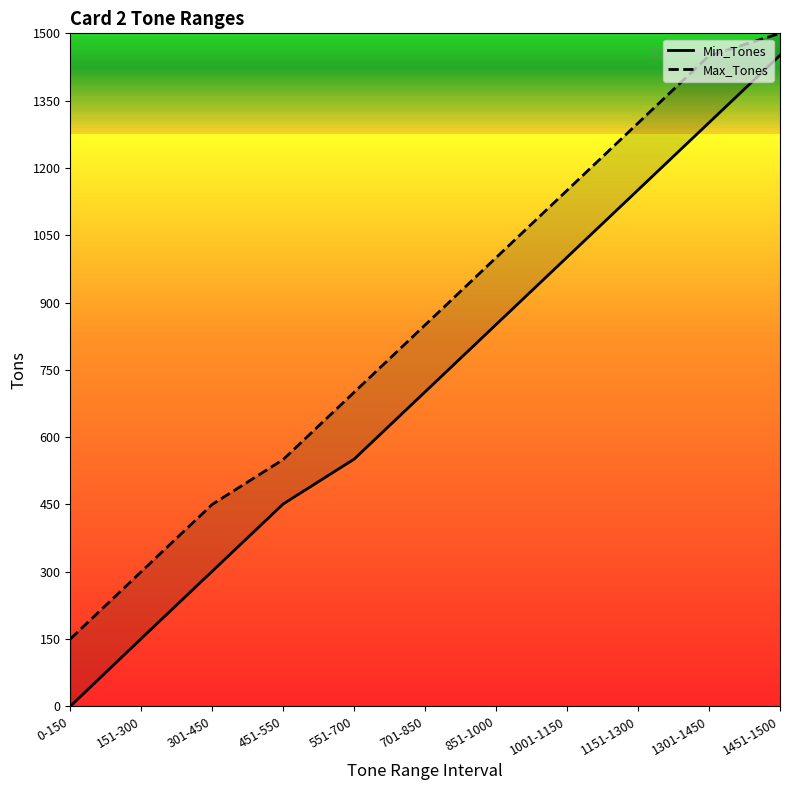

How many categories are shown in the chart?

11